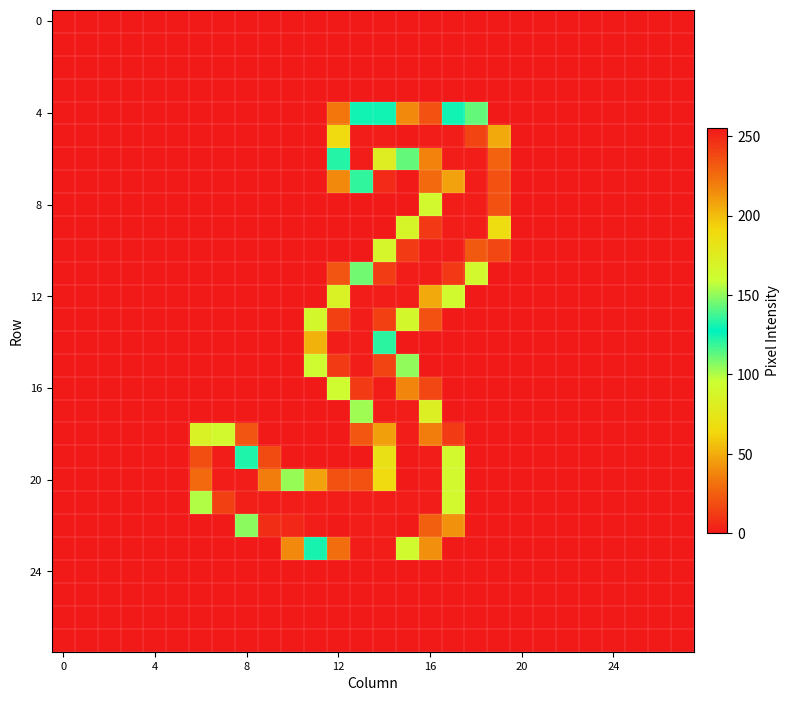

What is the maximum value shown in the chart?

255